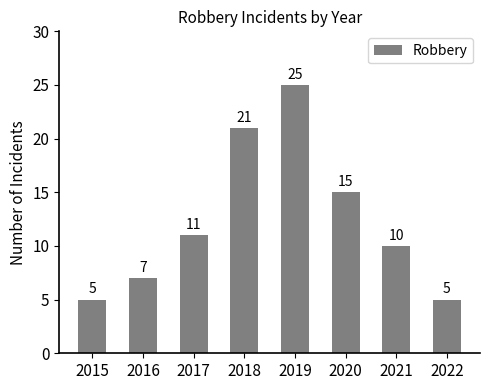

At which label is the value closest to 15?

2020